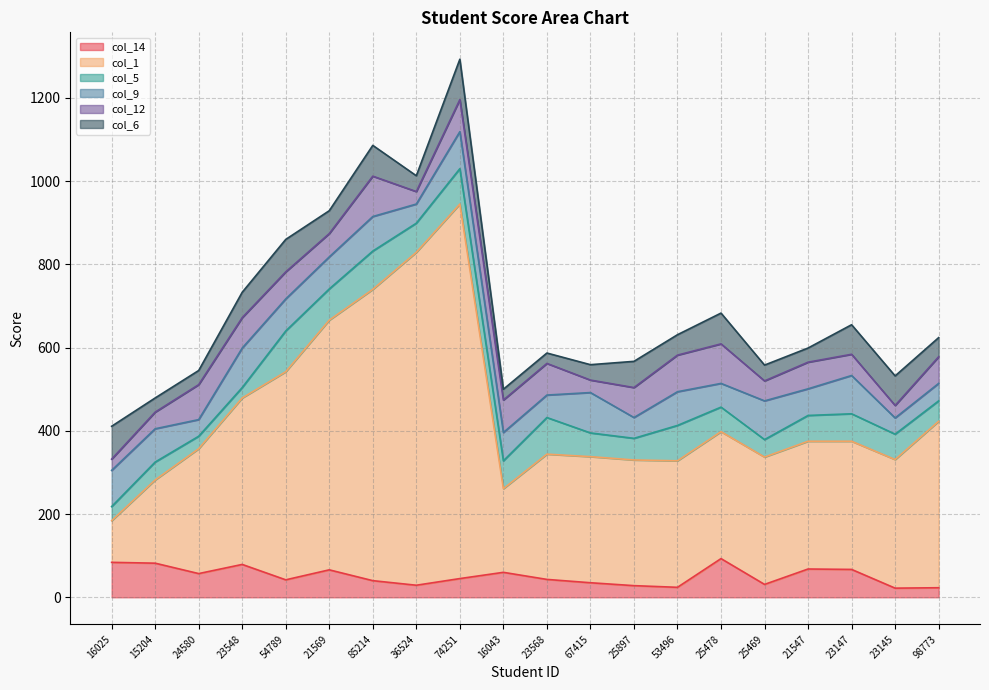

Is the value of col_5 at 23147 greater than the value of col_14 at 16043?

Yes